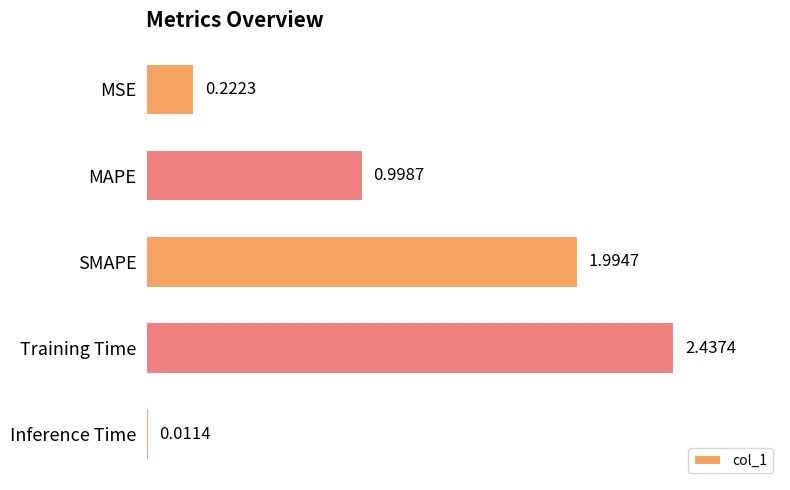

Which label corresponds to the largest value in the chart?

Training Time